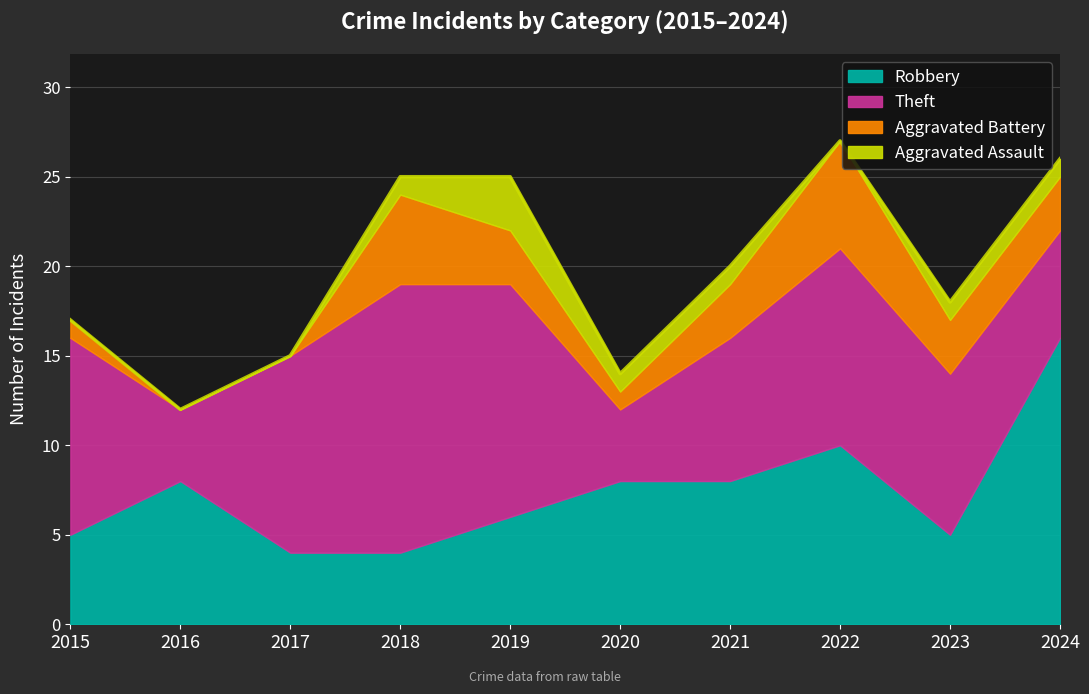

How many lines are shown in the chart?

4